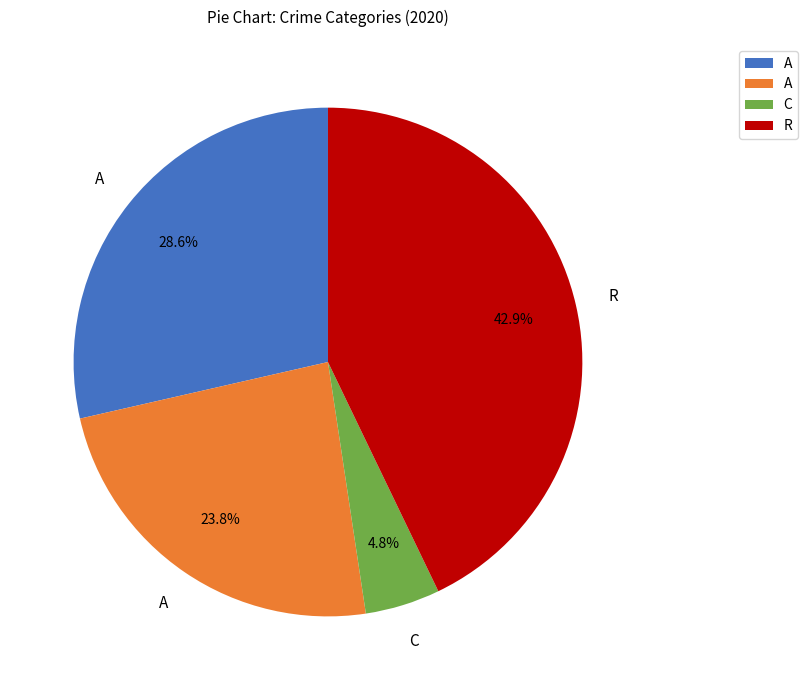

Does any single category account for the majority?

No